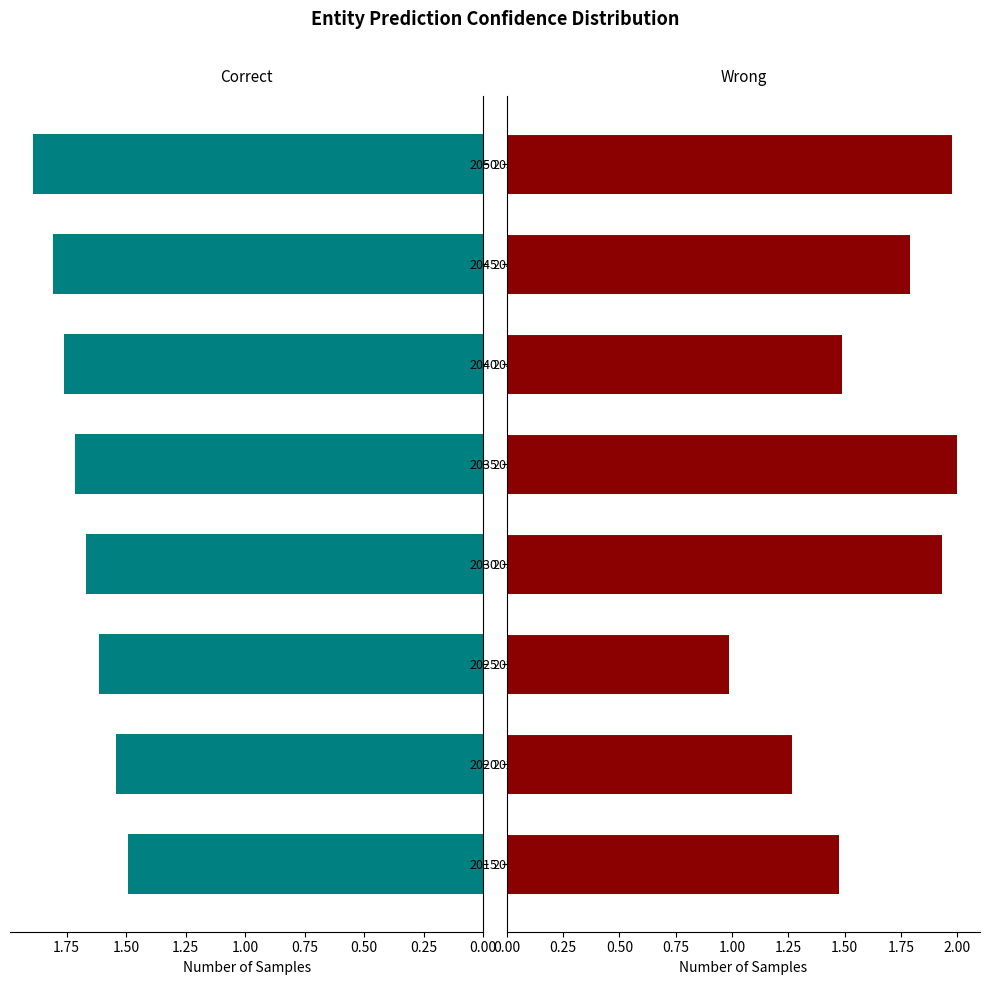

What is the smallest value displayed?

1.0